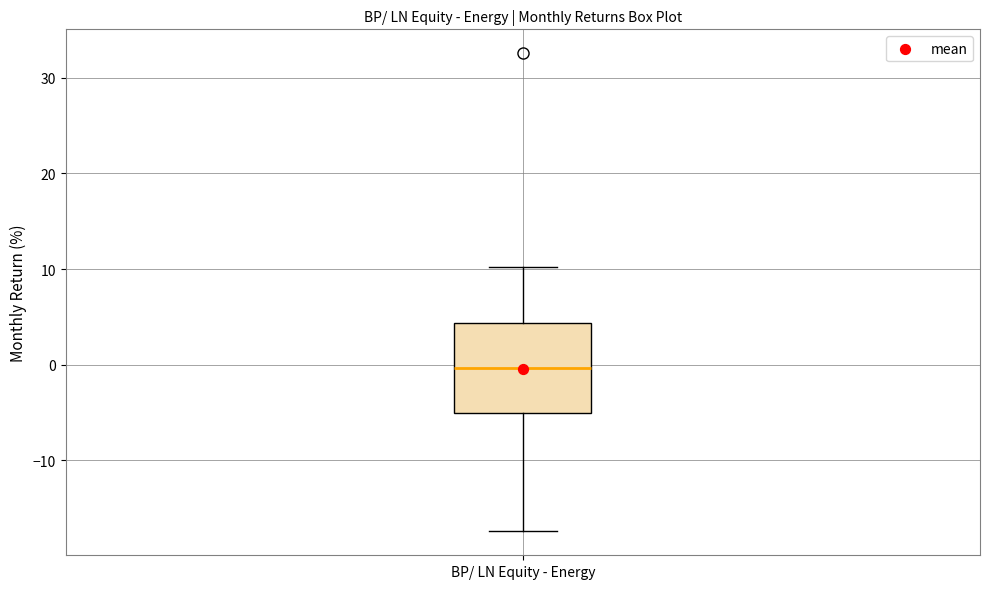

Where does the median line of the box for BP/ LN Equity - Energy sit on the y-axis? The values are not printed on the chart, so give them approximately, as read against the axis.

0